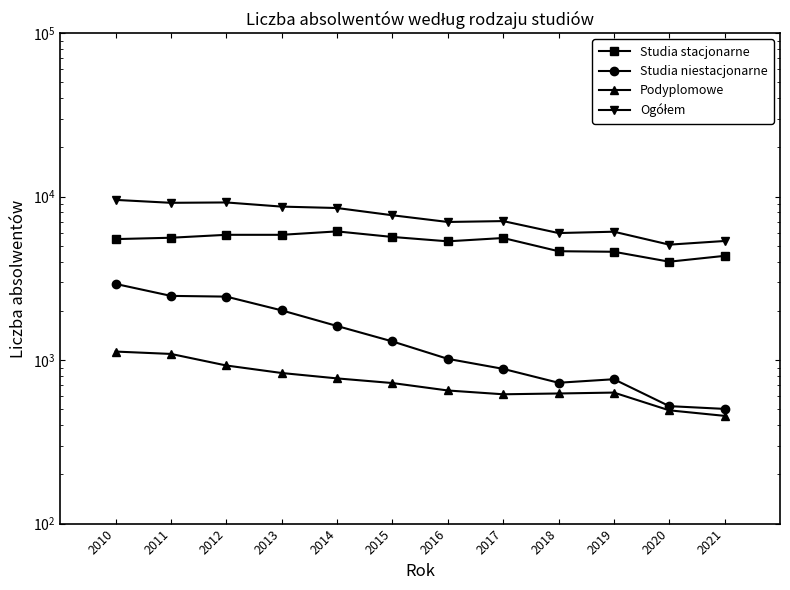

Reading left to right, transcribe all the data shown in this chart.

Studia stacjonarne: 5499	5605	5841	5841	6129	5667	5329	5584	4636	4600	4000	4343
Studia niestacjonarne: 2925	2471	2446	2015	1617	1301	1018	884	727	764	523	503
Podyplomowe: 1128	1091	927	834	773	724	652	618	625	633	493	456
Ogółem: 9552	9167	9214	8690	8519	7692	6999	7086	5988	6102	5085	5354